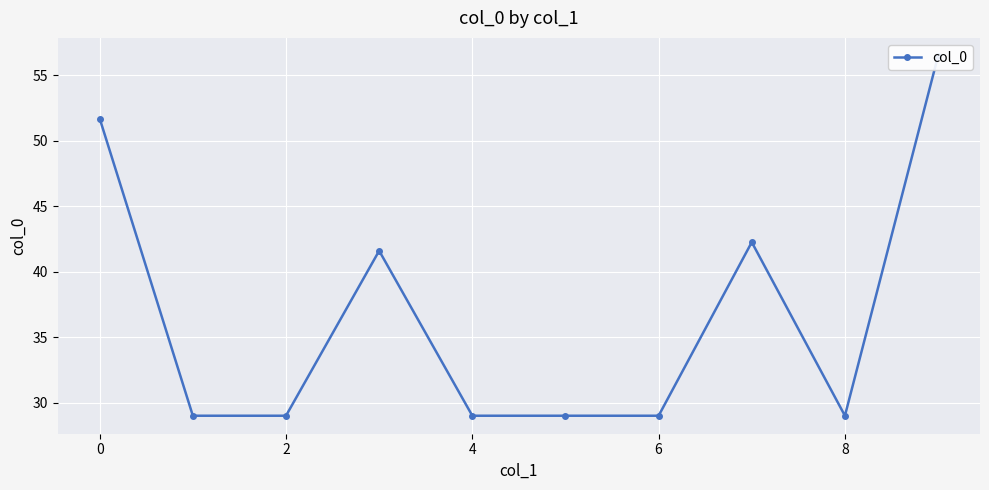

What is the sum of all values?

366.1